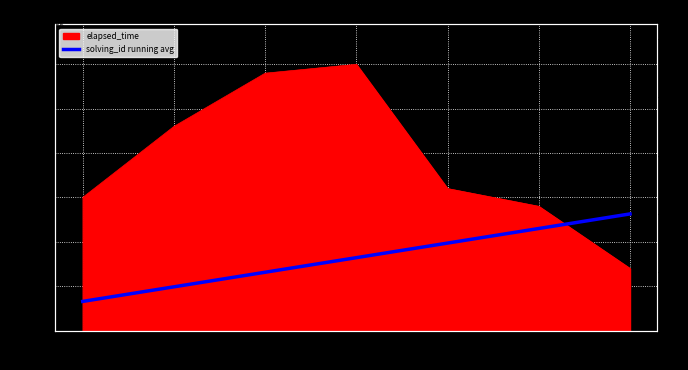

True or false: the data shows 5.9 at 1202.

False